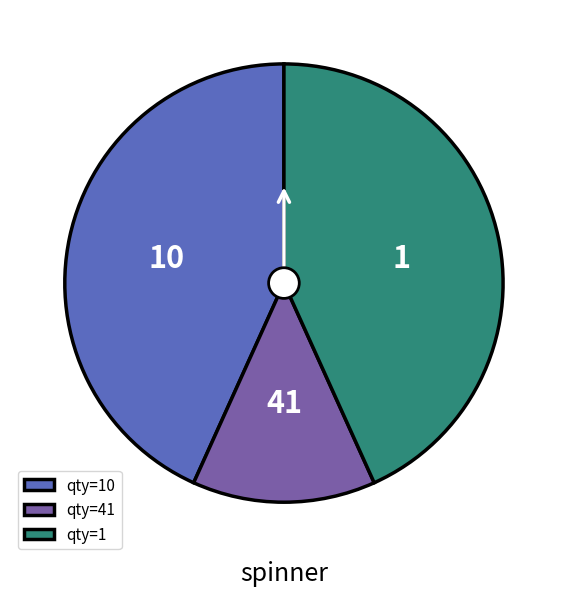

Approximately how many times larger is the value at qty=1 compared to qty=10?

1.0